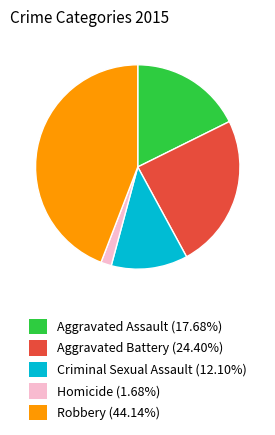

Is there a majority slice in this chart?

No